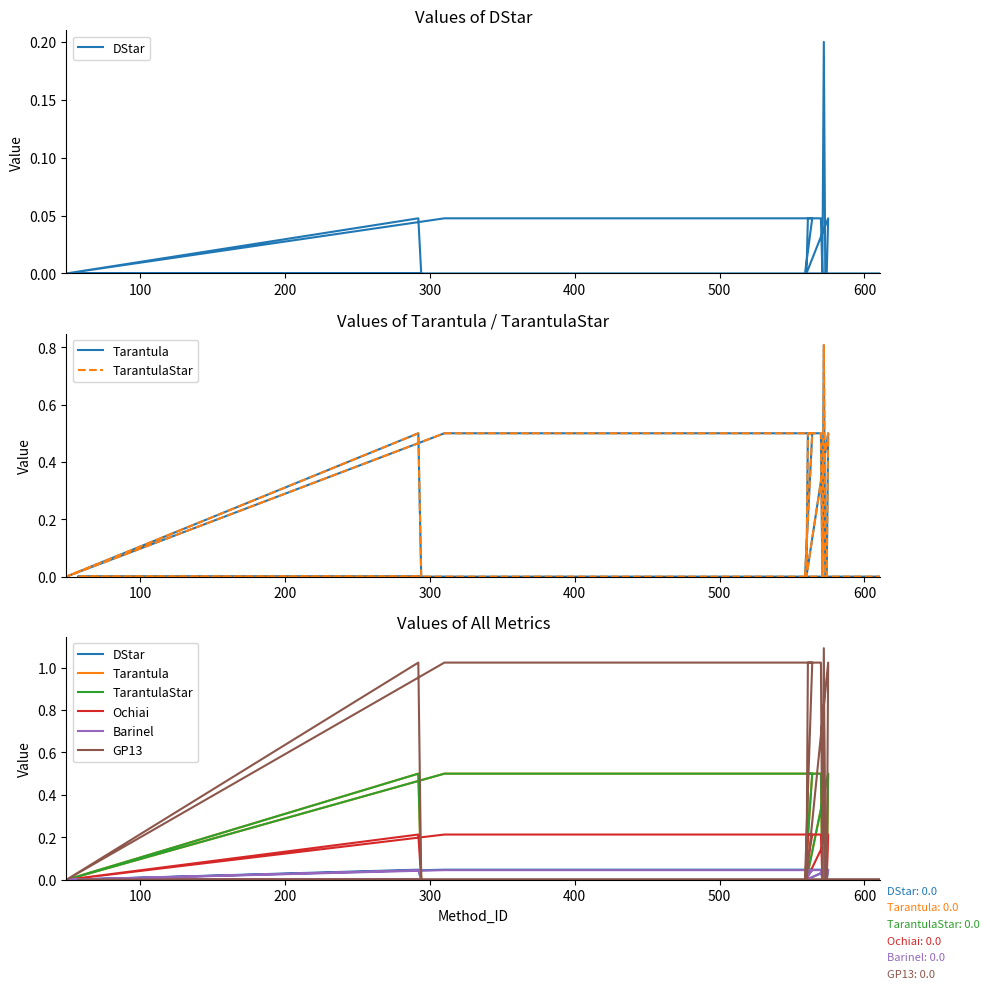

True or false: Barinel and Ochiai intersect in this chart.

False